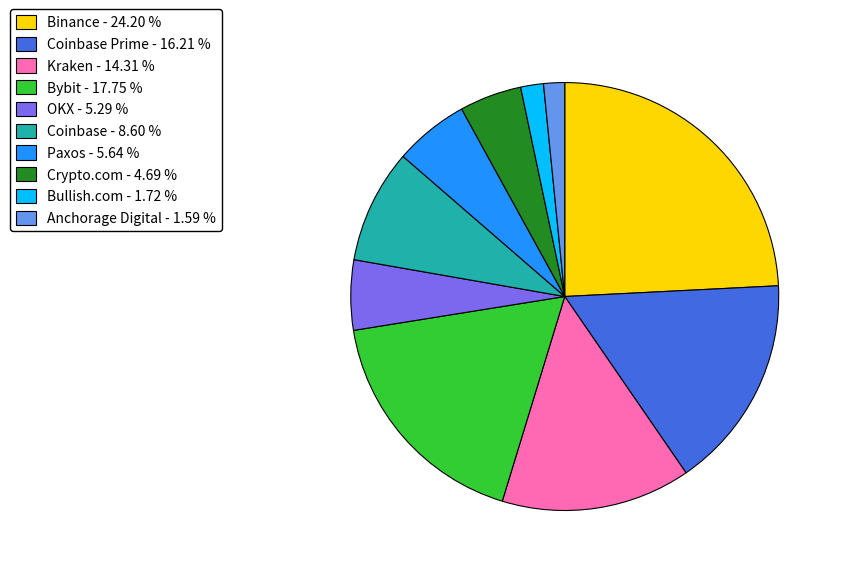

Which has a higher value, Binance - 24.20 % or Bullish.com - 1.72 %?

Binance - 24.20 %